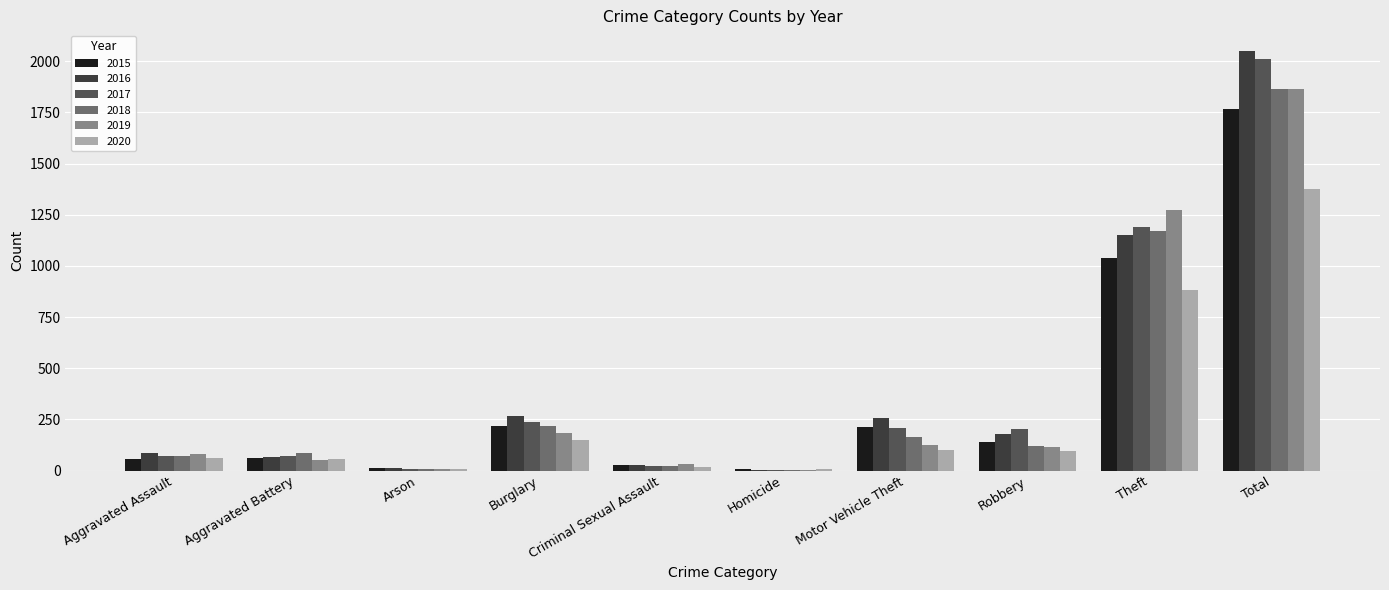

At which category is the sum across all series the highest?

Total